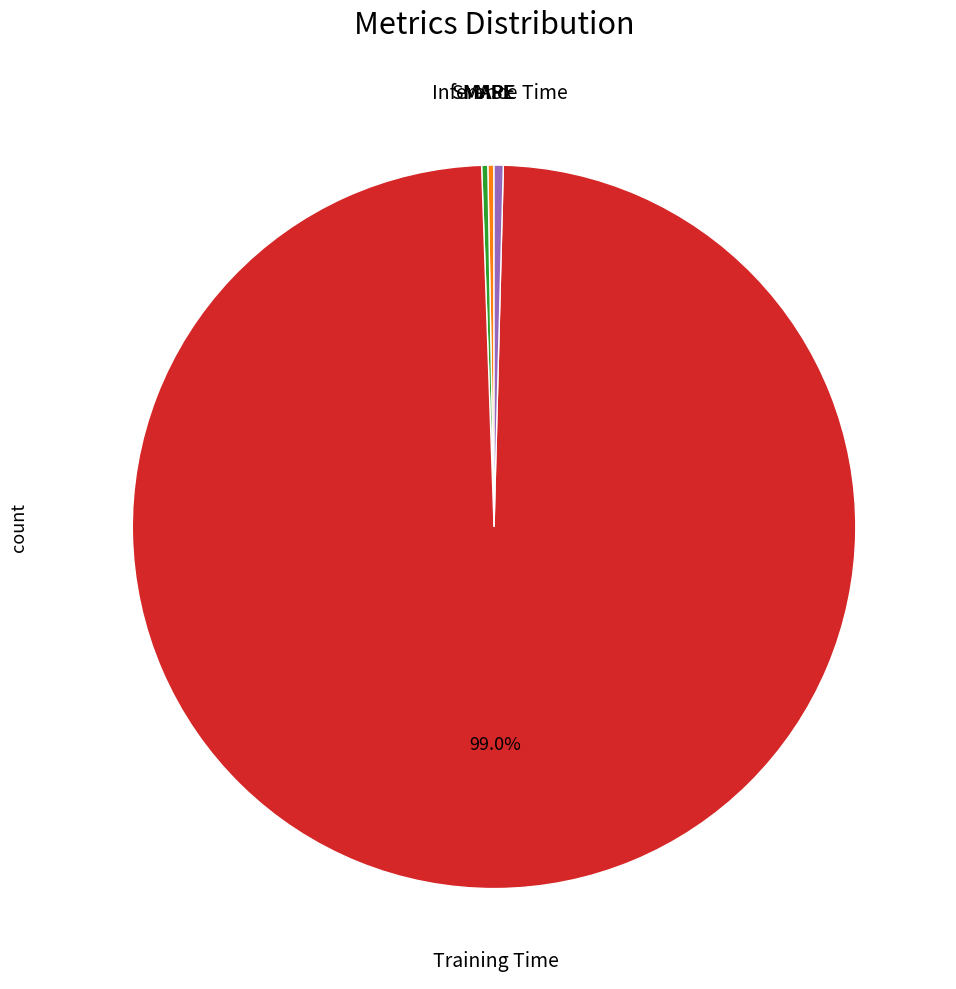

Is there any slice that represents more than half of the pie?

Yes